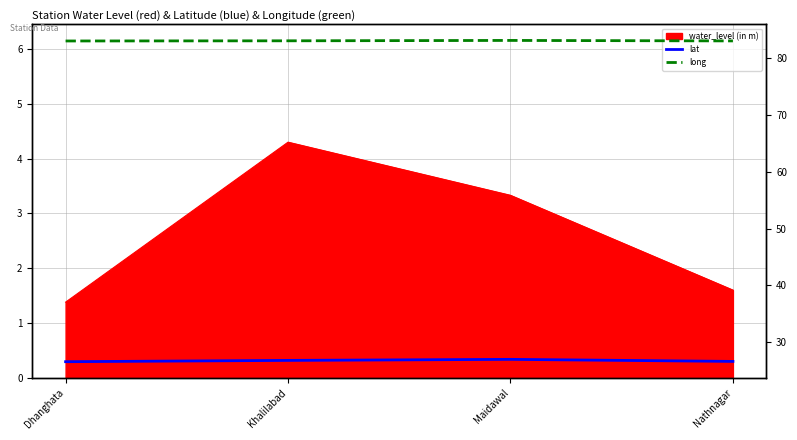

Which series has the largest total across all categories?

long